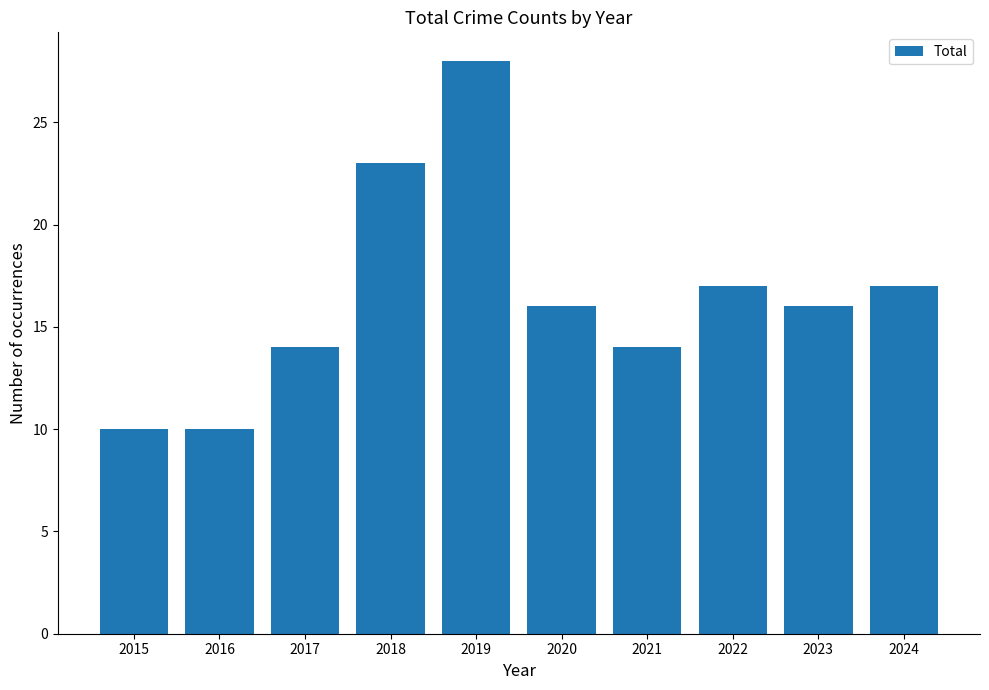

What is the value of the 6th bar from the left?

16